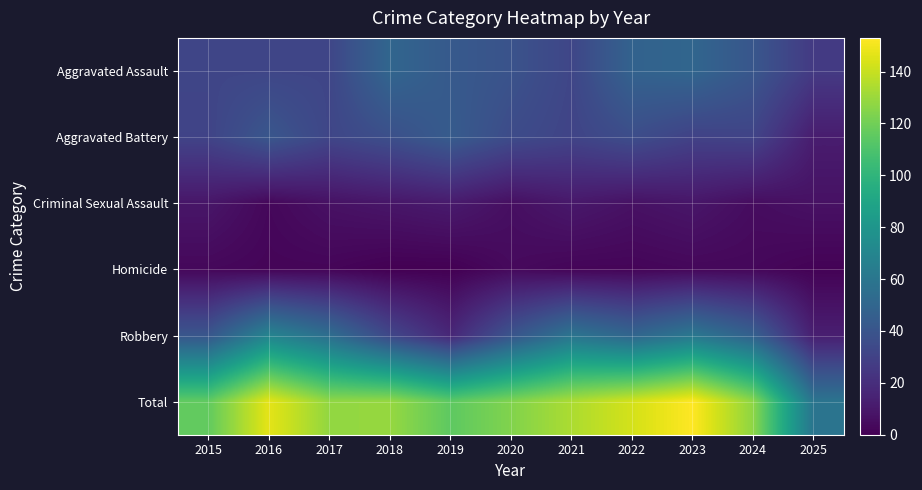

Rank the series at 2024 from lowest to highest value.

Homicide, Criminal Sexual Assault, Aggravated Battery, Aggravated Assault, Robbery, Total